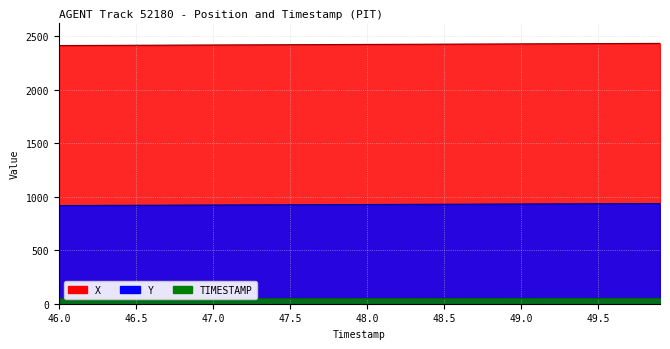

At which category is the sum across all series the highest?

49.9